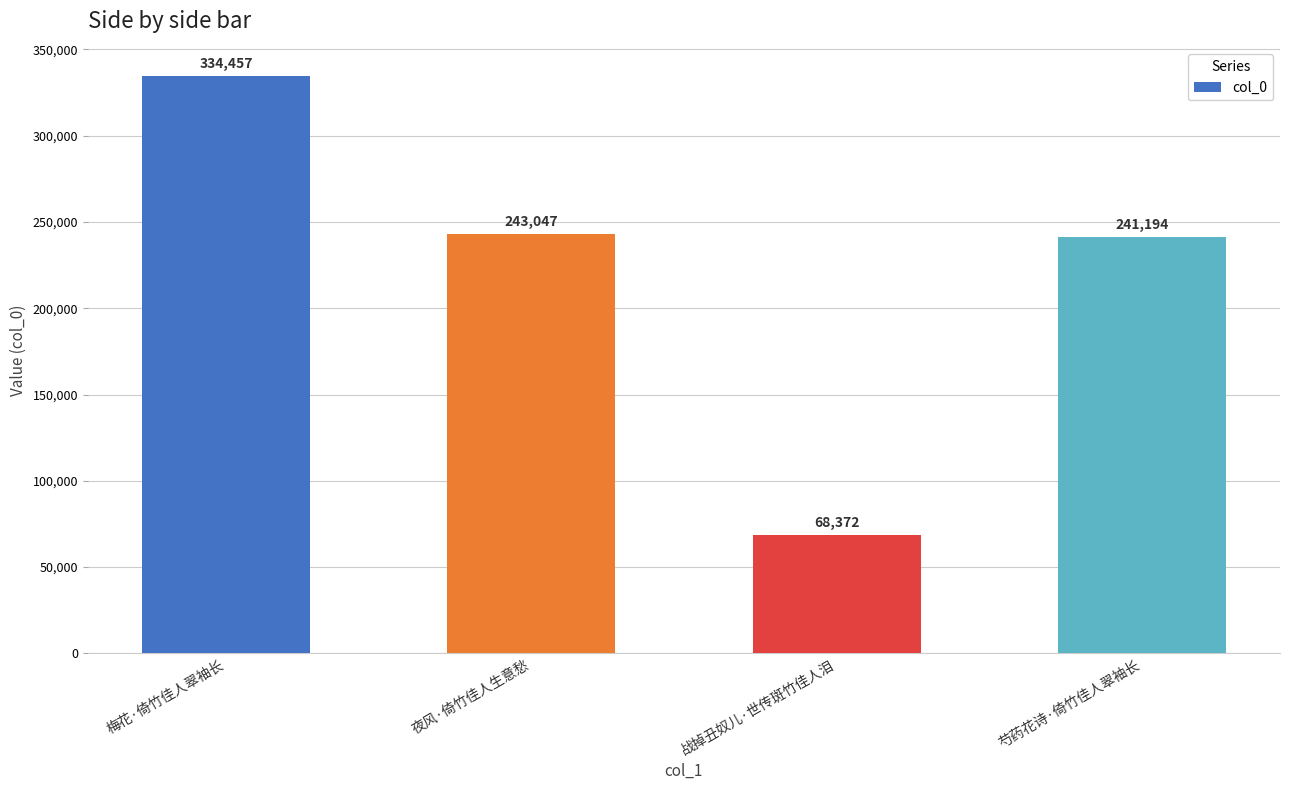

What is the difference between the second highest and minimum values?

174675